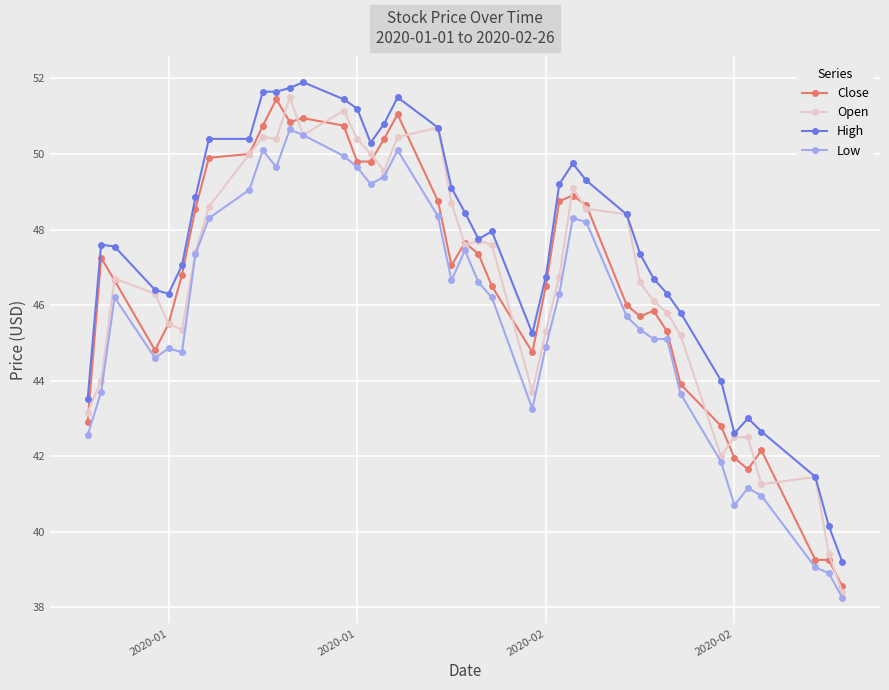

What is the minimum value for Open?

38.4